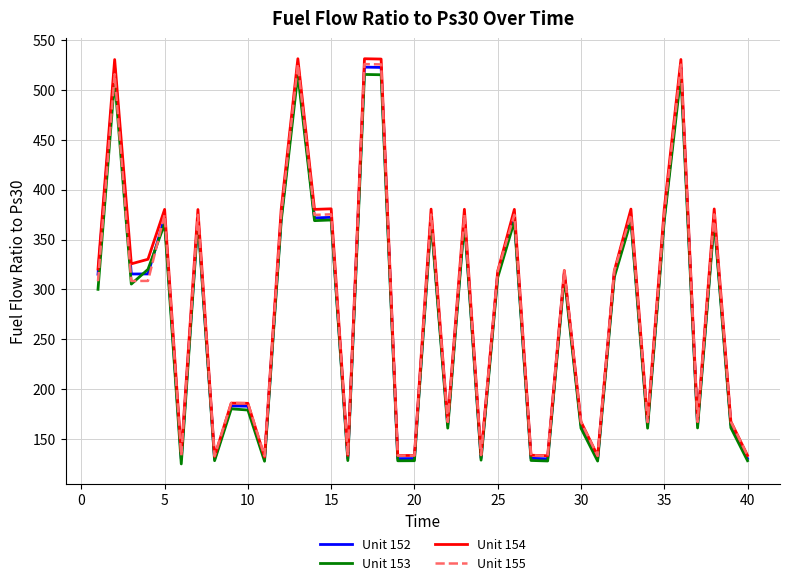

What is the difference between the maximum and second lowest values in the Unit 155 series?

392.3